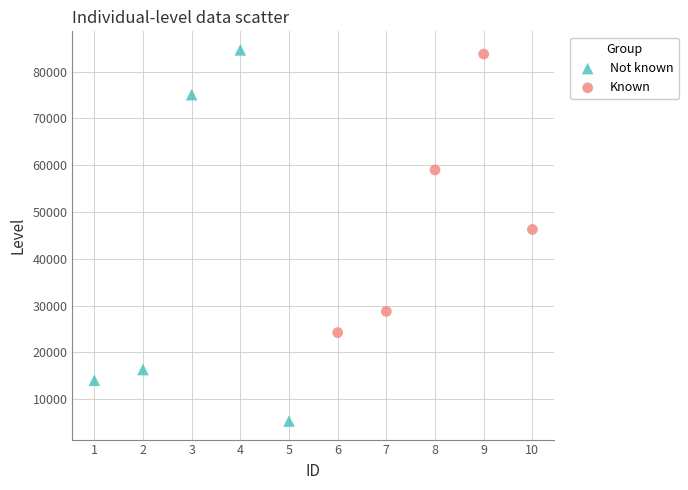

Which series has the largest Y range (max minus min)?

Not known